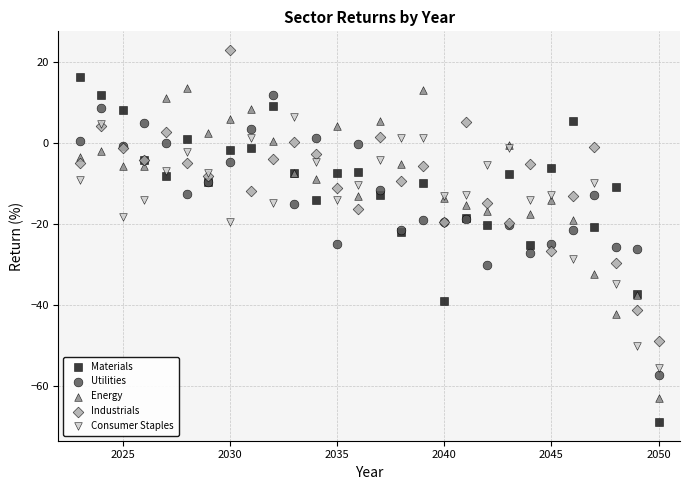

Which series reaches the maximum Y coordinate?

Industrials